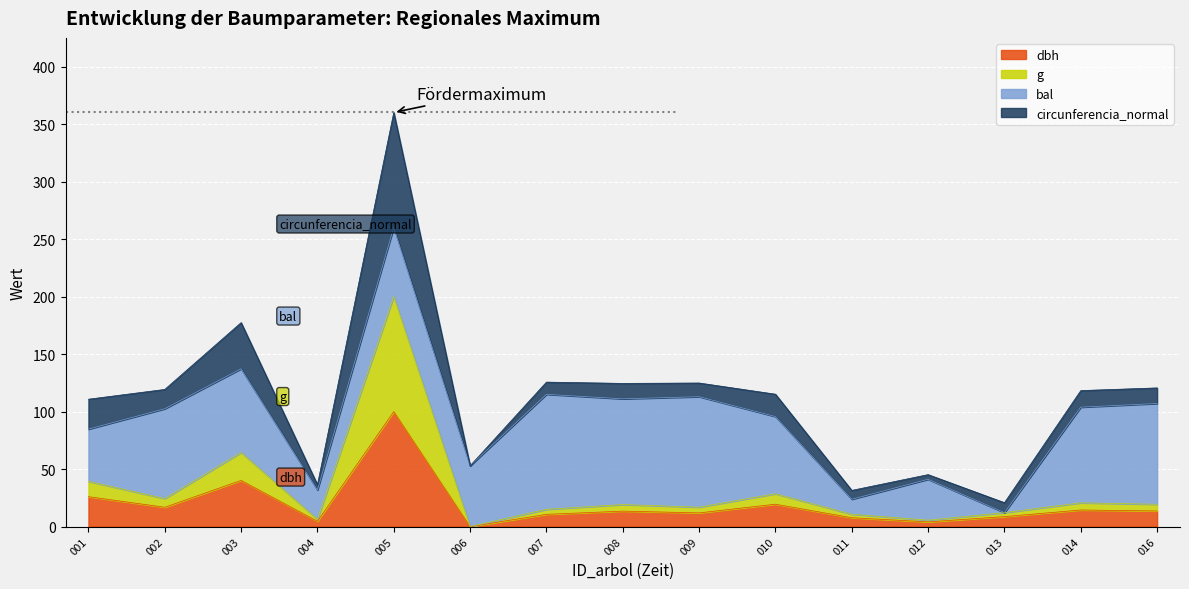

What is the maximum value for dbh?

100.0